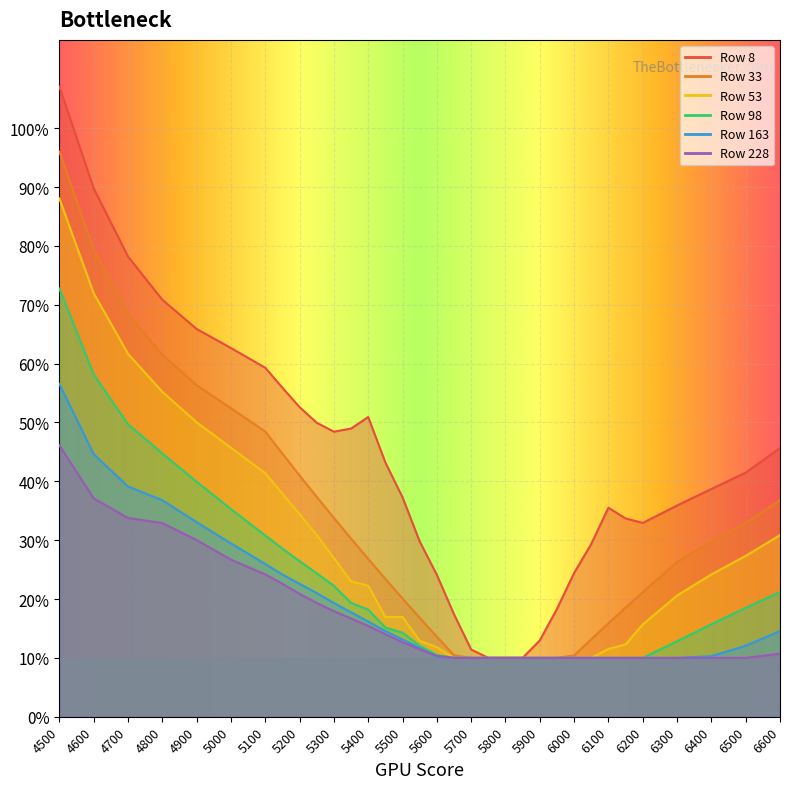

At which category does the chart reach its minimum across all series?

5750